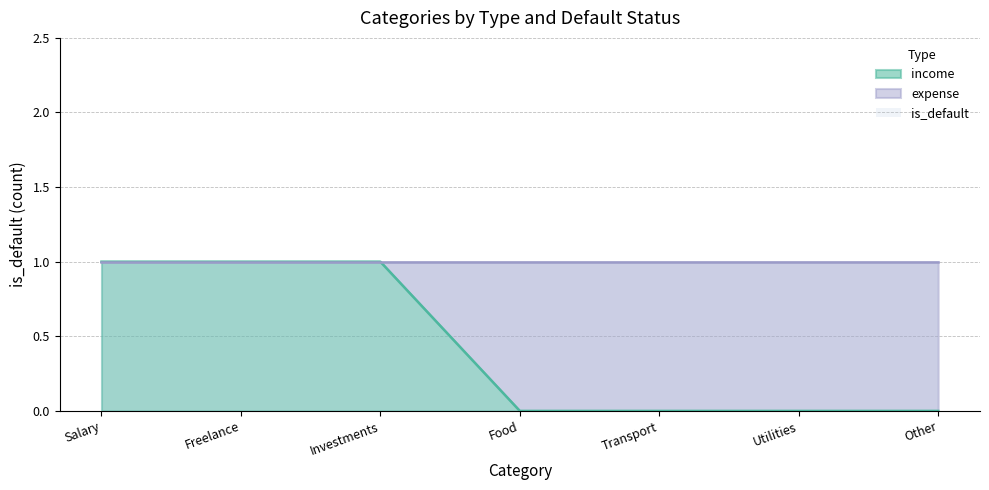

Which series ends up on top after the final intersection of expense and income?

expense